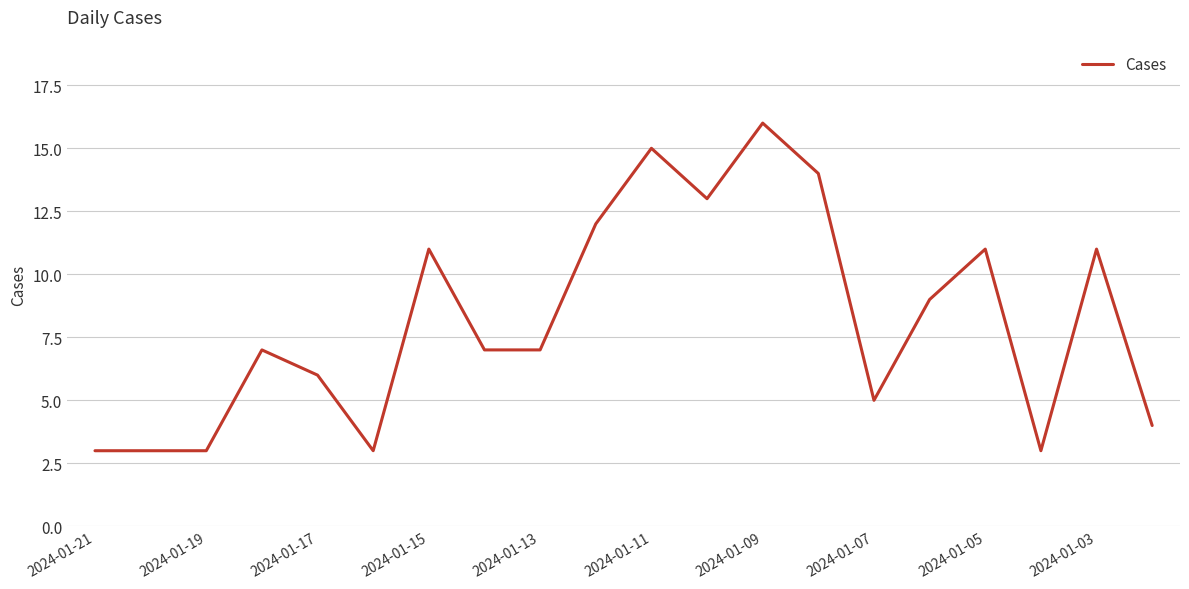

What is the difference between the maximum and minimum values?

13